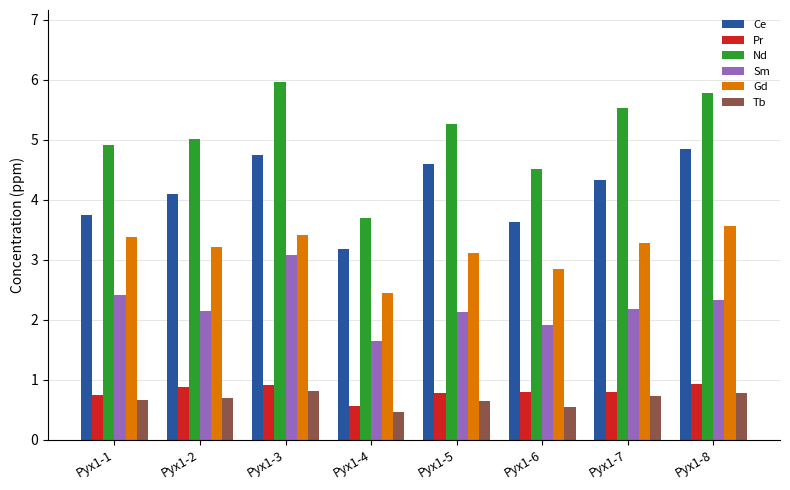

How many bars are there in each group?

6